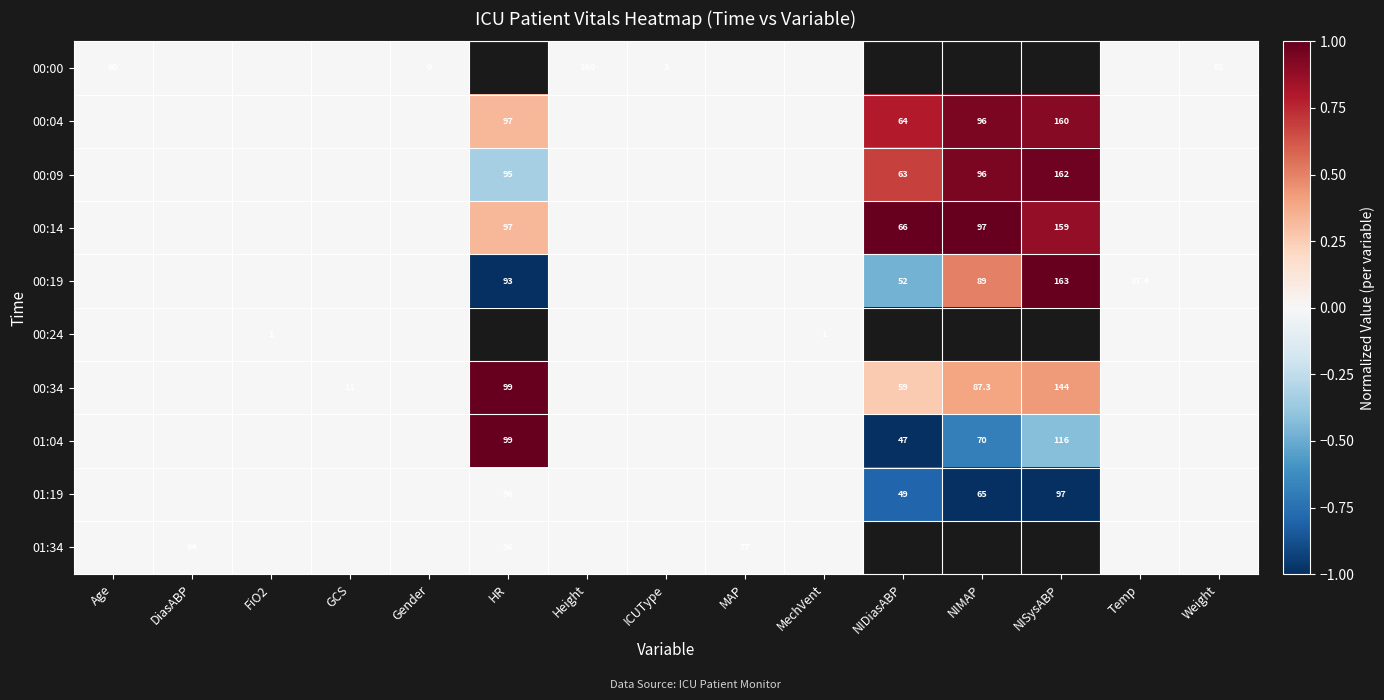

Is the value of 01:19 at NIDiasABP greater than the value of 00:19 at HR?

No